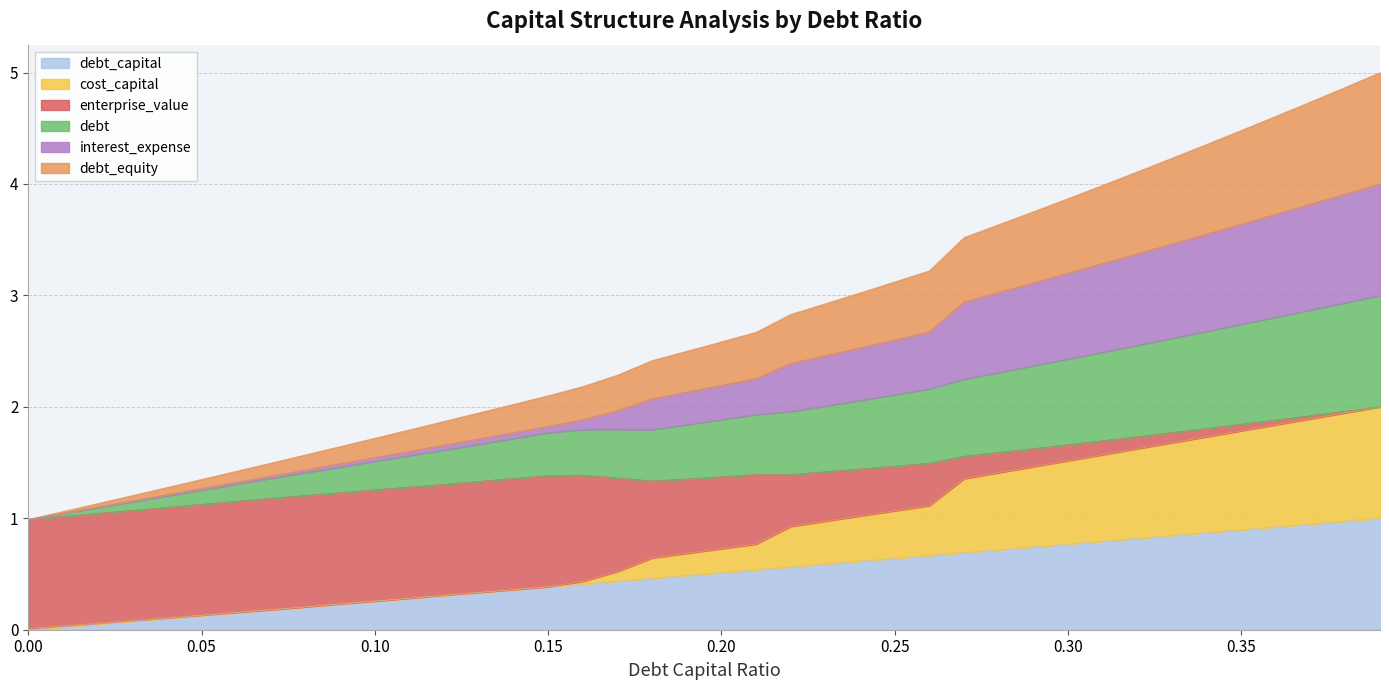

Is the value of interest_expense at 0.12 greater than the value of debt_equity at 0.17?

No